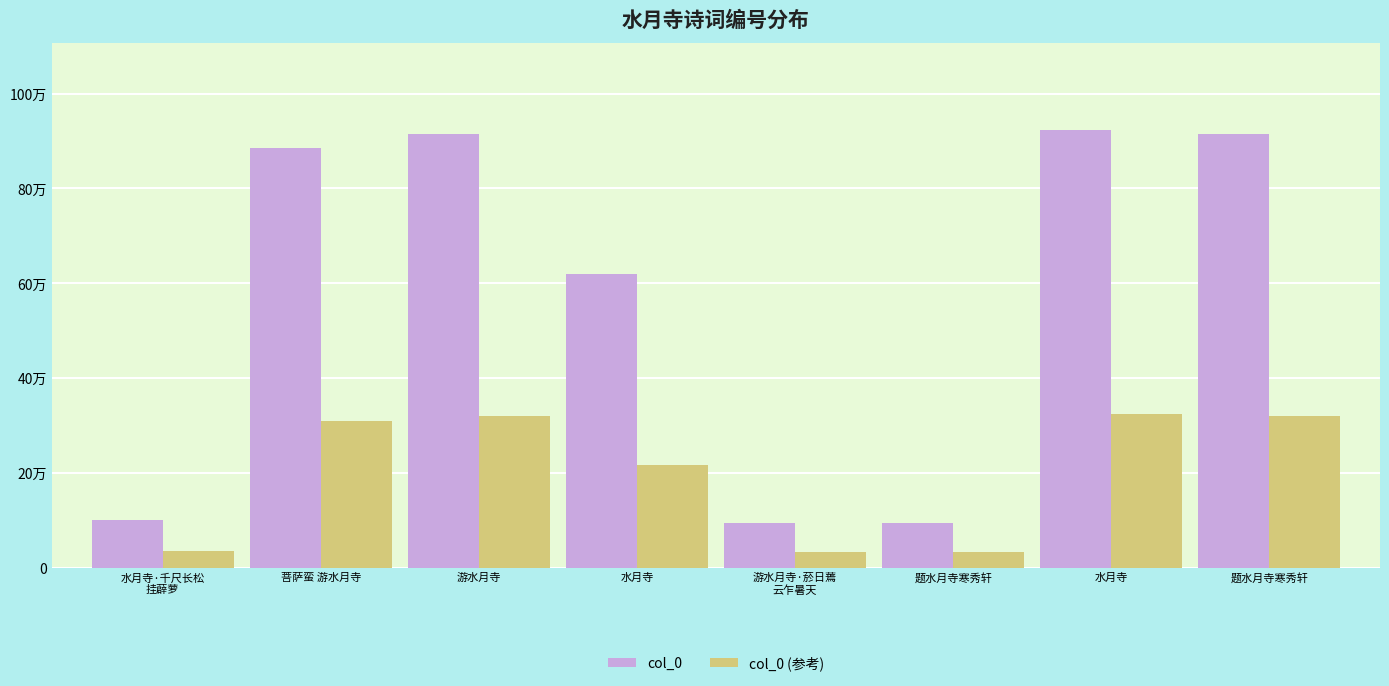

What is the minimum value for col_0?

94066.0